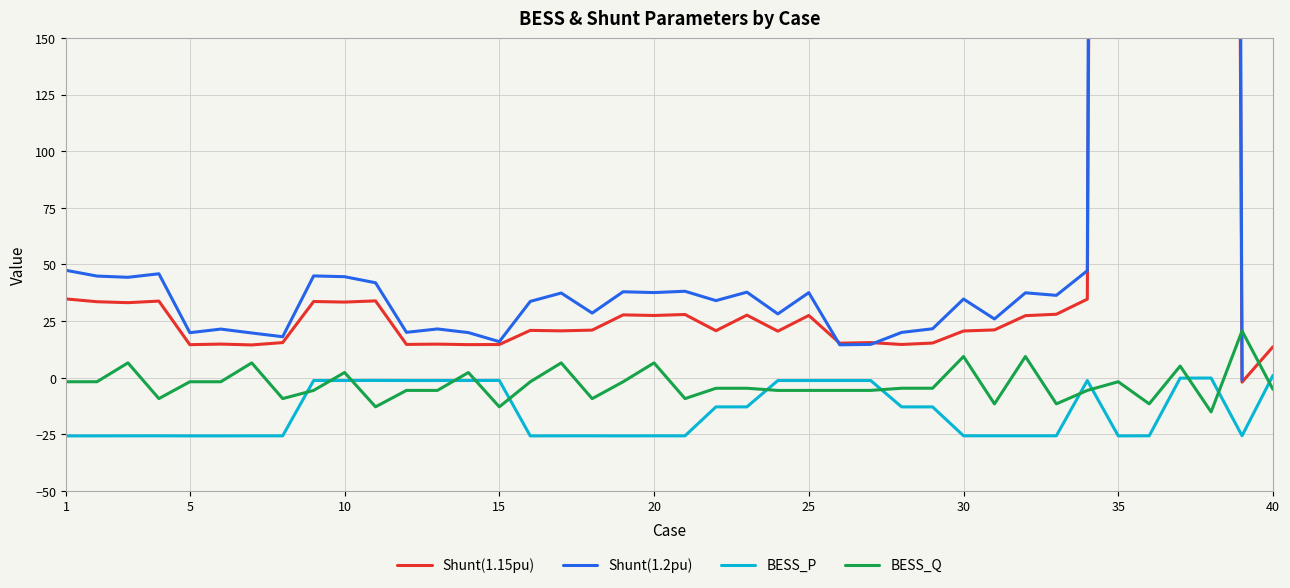

Is this an area chart (filled region under the line)?

No